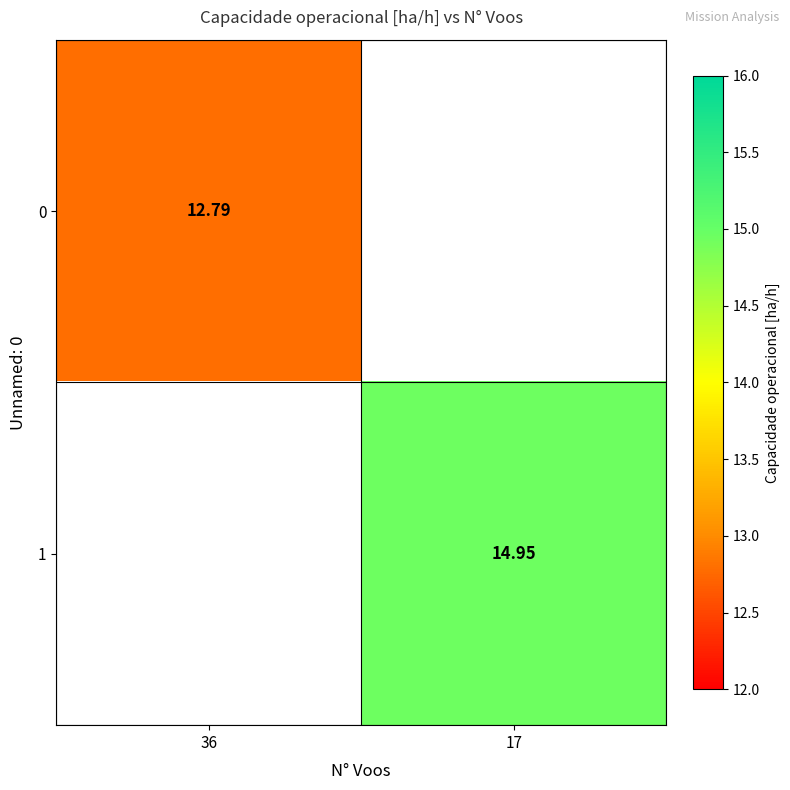

How many series are shown in this chart?

2